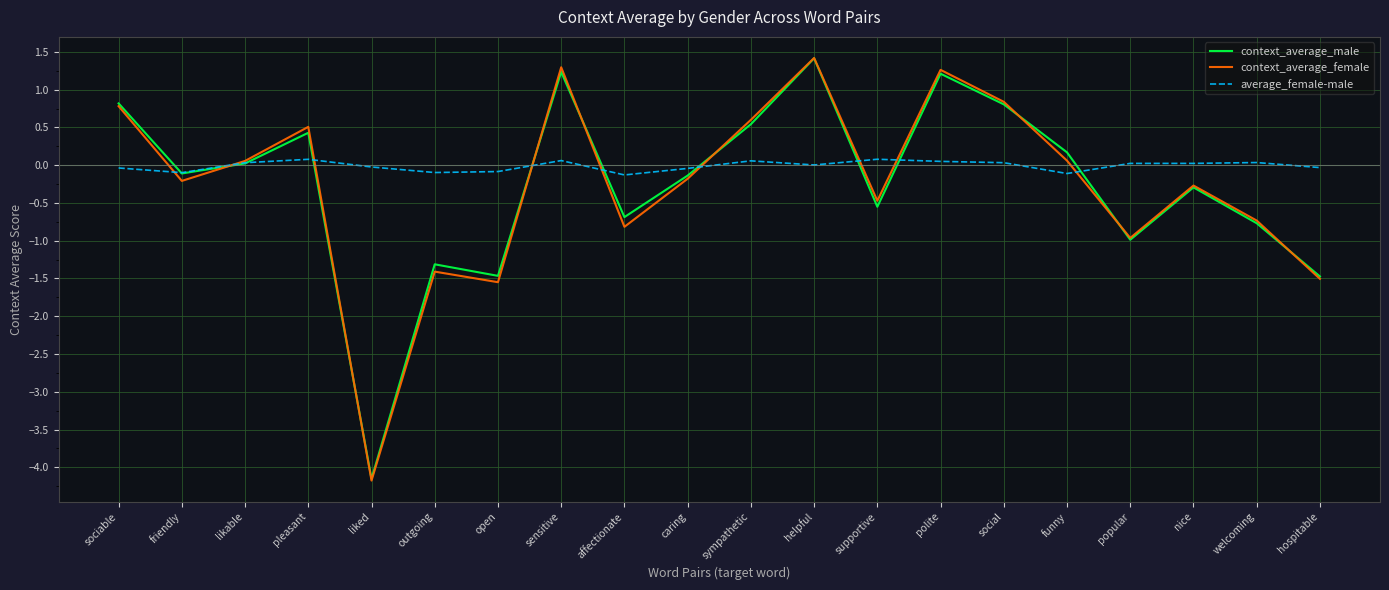

The value of context_average_female at popular is -1.0. True or false?

True